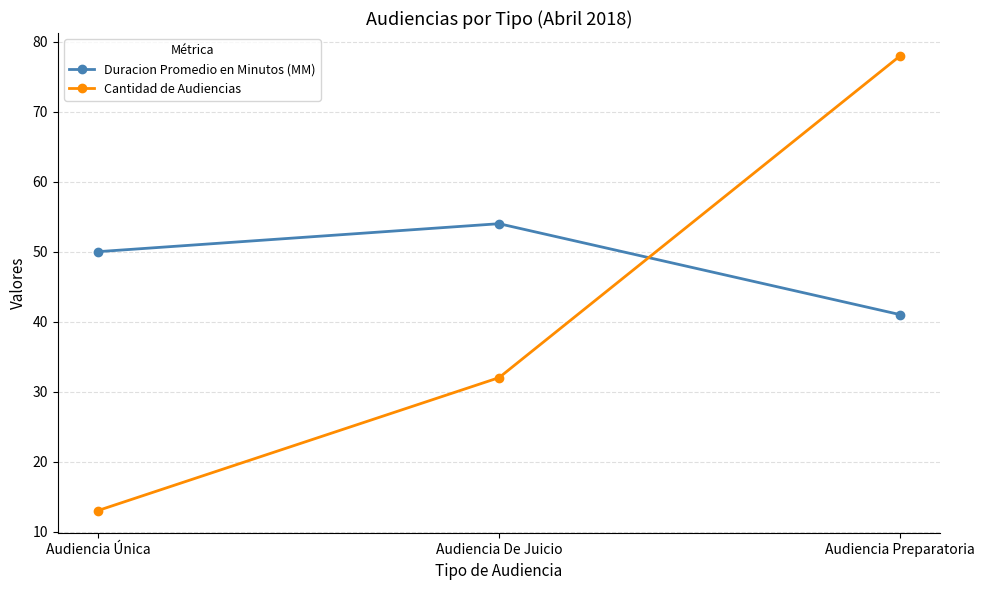

How many data points does each series have?

3